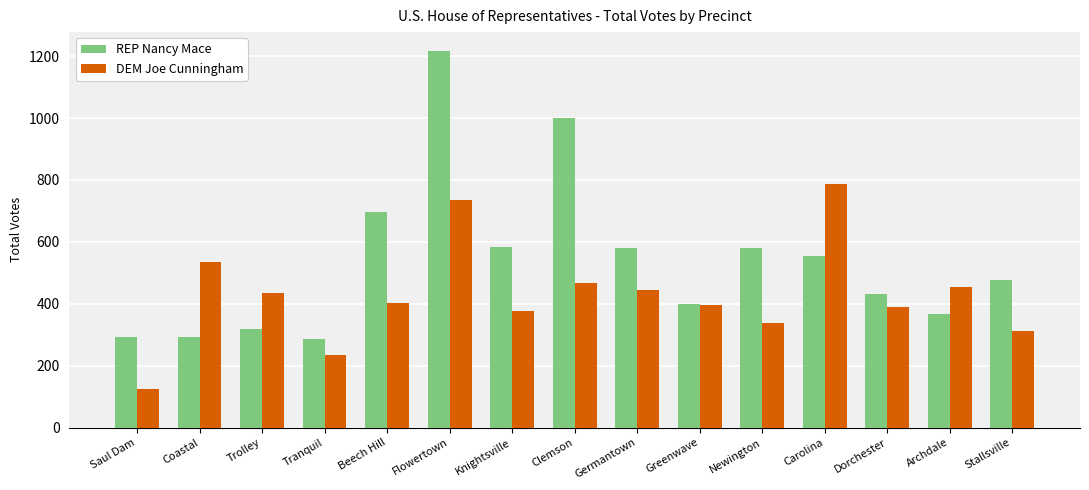

What is the difference between the maximum and second lowest values in the DEM Joe Cunningham series?

554